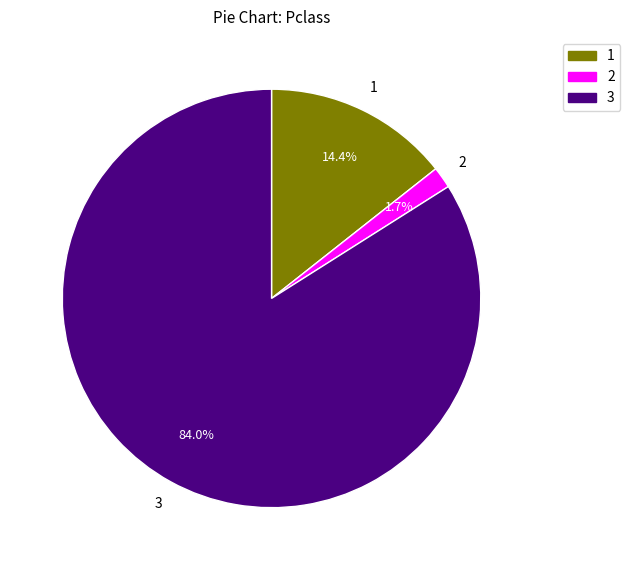

What percentage is the 3 slice, to the nearest percent?

84%